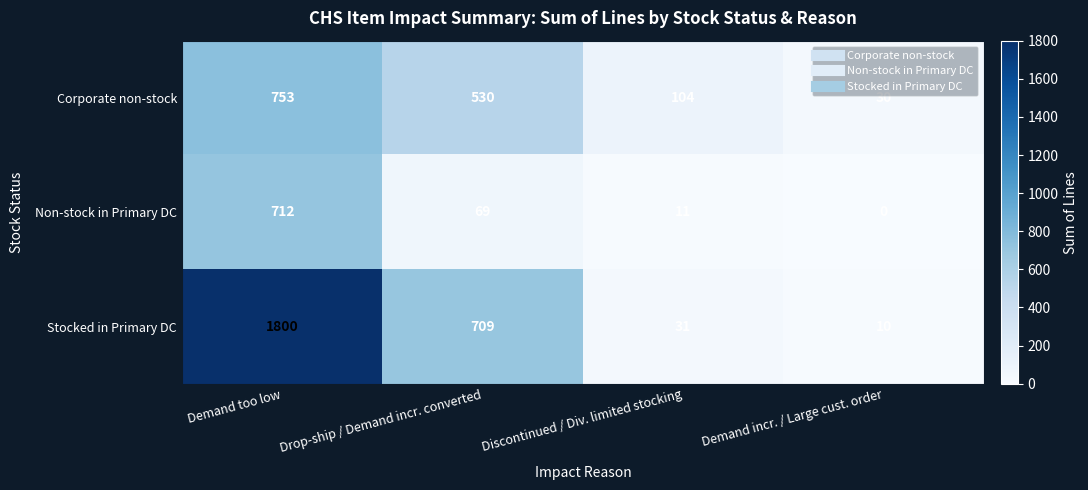

List the series in order of their peak value, lowest first.

Non-stock in Primary DC, Corporate non-stock, Stocked in Primary DC